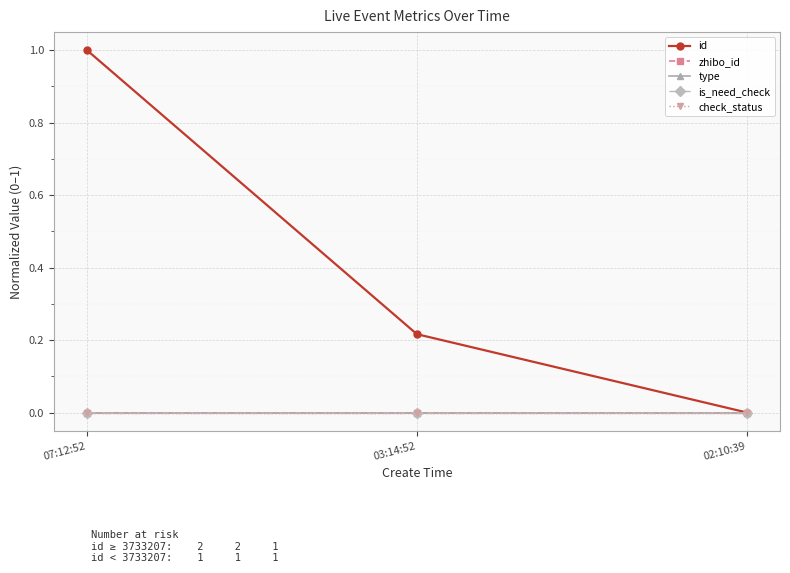

Does the chart have visible grid lines?

Yes